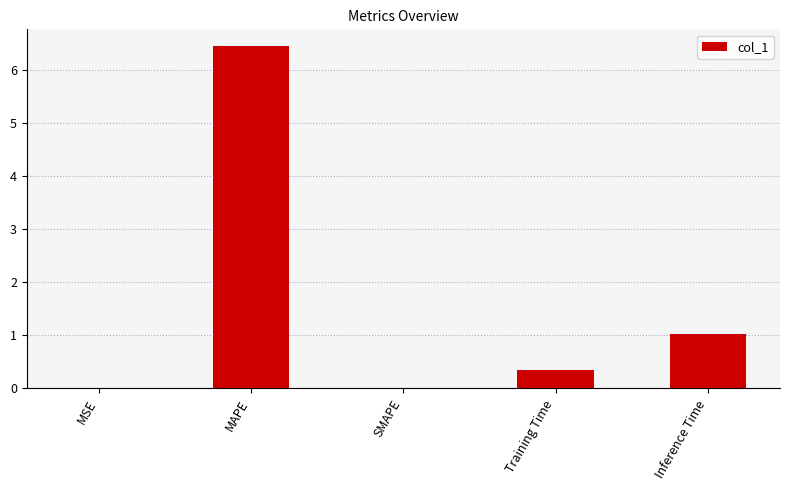

How many series are shown in this chart?

1